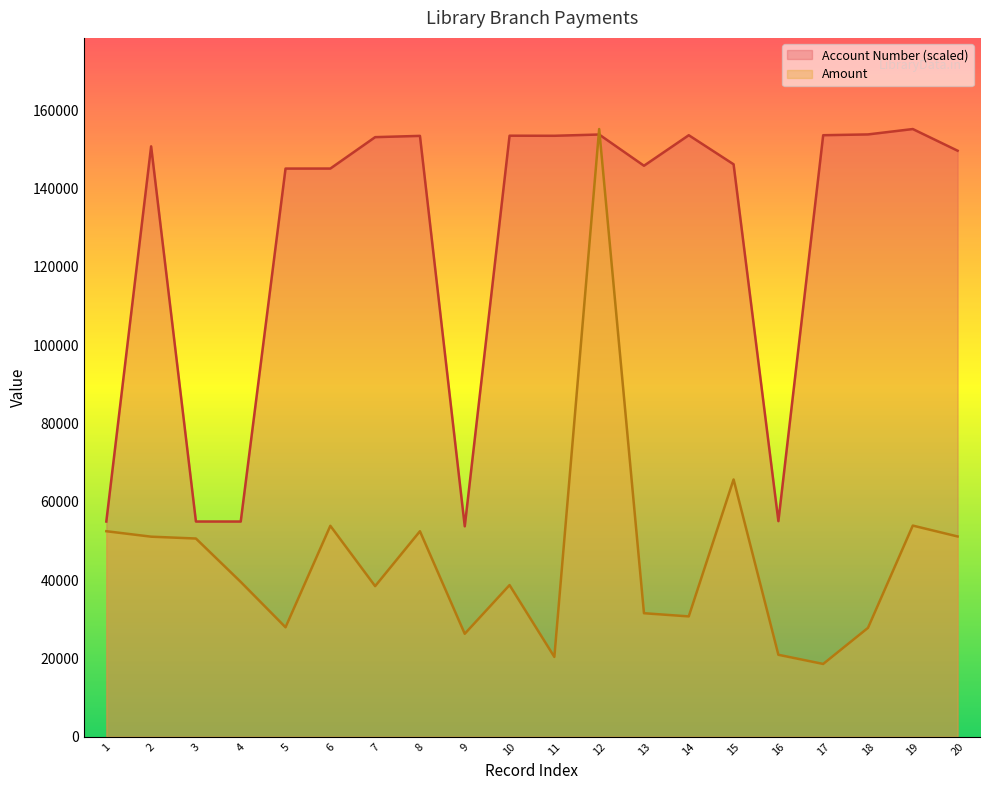

Between 6 and 17, which series saw the biggest shift?

Amount